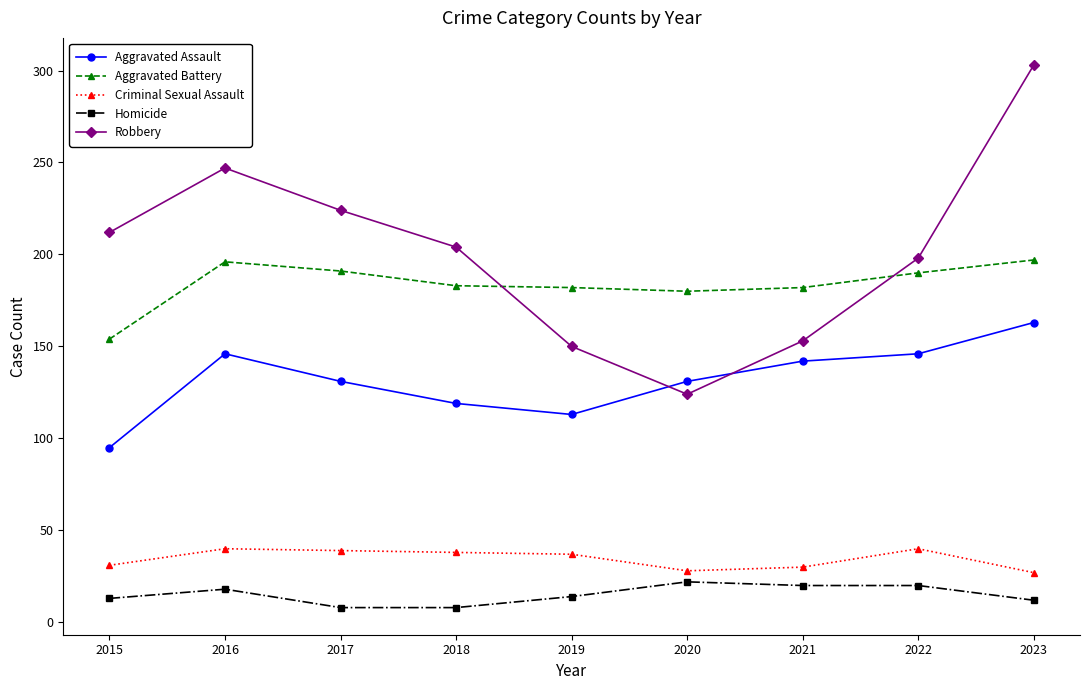

List the series in order of their peak value, highest first.

Robbery, Aggravated Battery, Aggravated Assault, Criminal Sexual Assault, Homicide